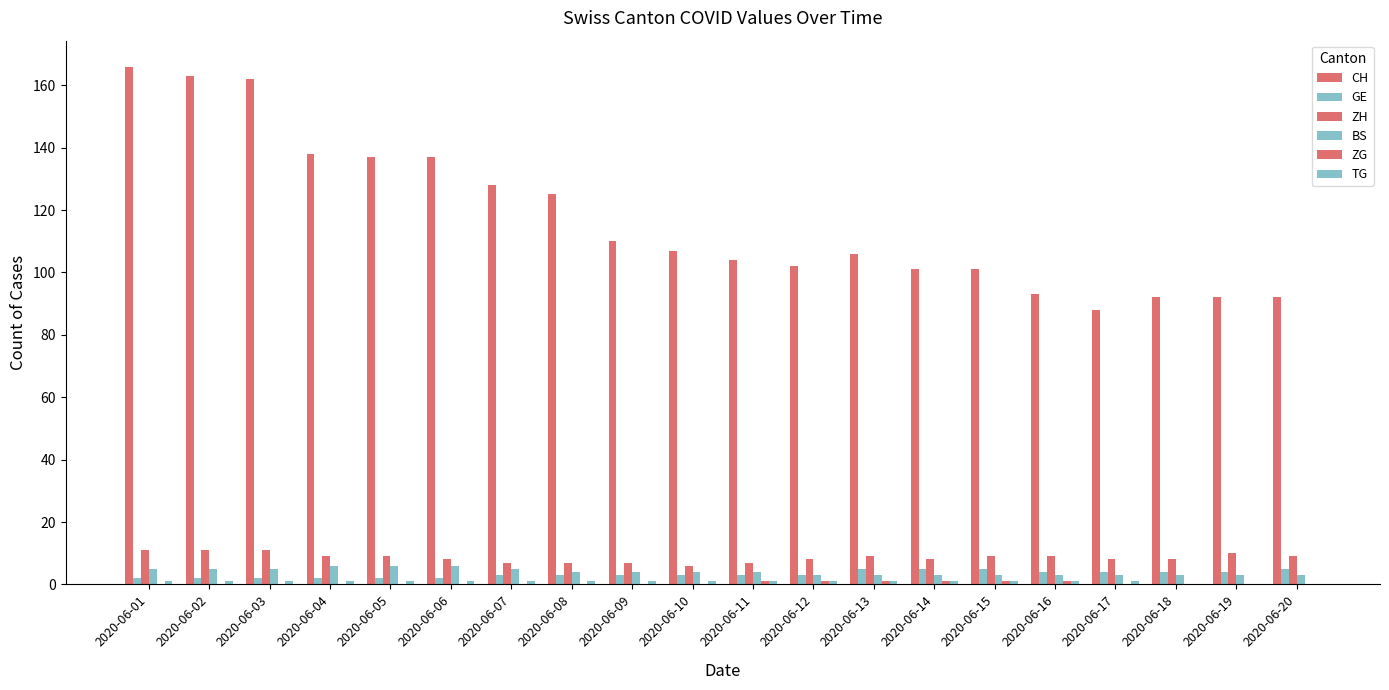

What is the total value across all series at 2020-06-09?

125